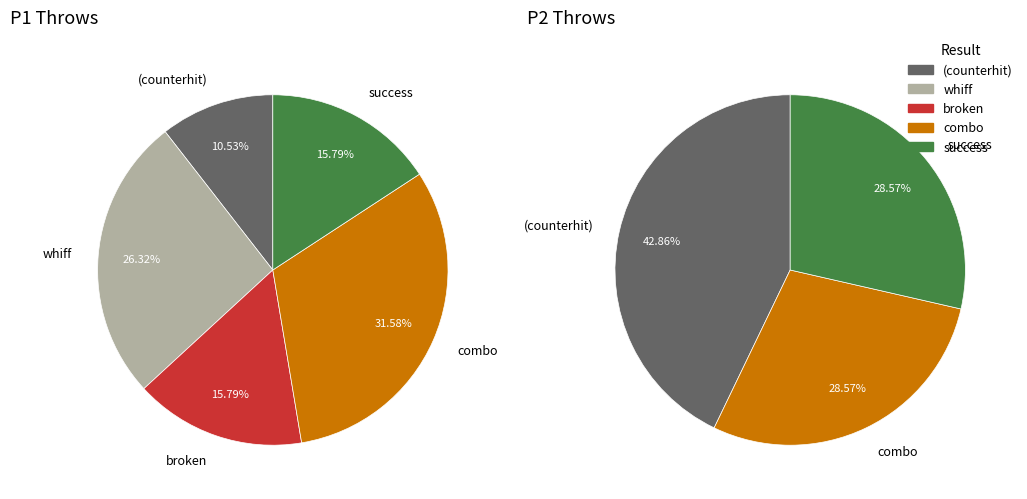

The 10 slice represents 12% of the pie. True or false?

False